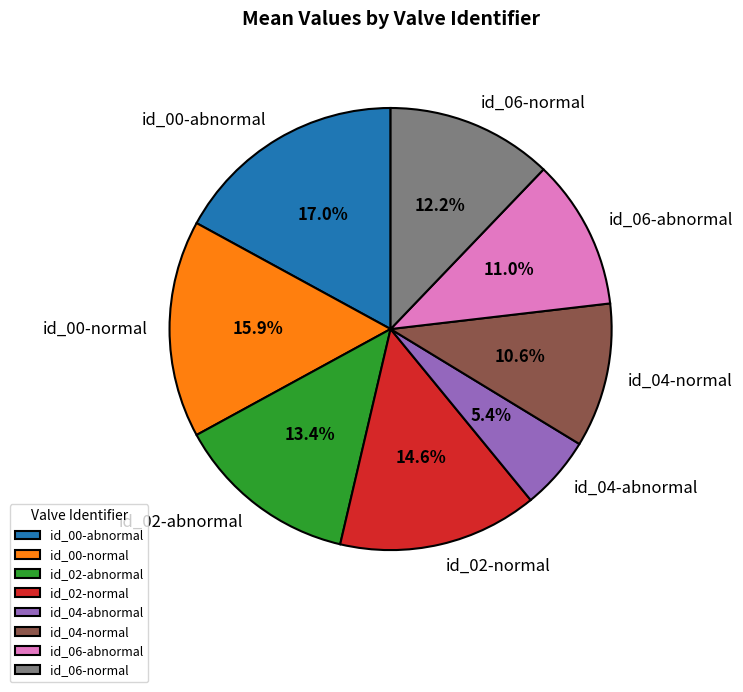

Between id_00-normal and id_06-normal, which is larger?

id_00-normal